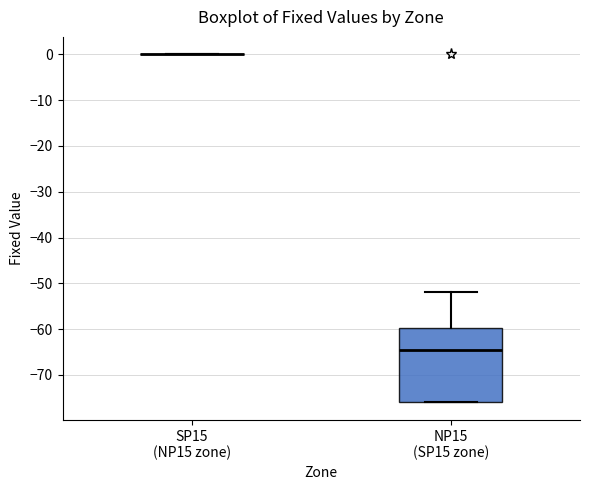

Reading left to right, transcribe this box plot: for each box, give where its median line is, the range the box spans, and where its two whiskers end, as read against the y-axis. The values are not printed on the chart, so give them approximately, as read against the axis.

SP15 (NP15 zone): box collapsed to a line at 0, whiskers 0 to 0
NP15 (SP15 zone): median -64, box -76 to -60, whiskers -76 to -52